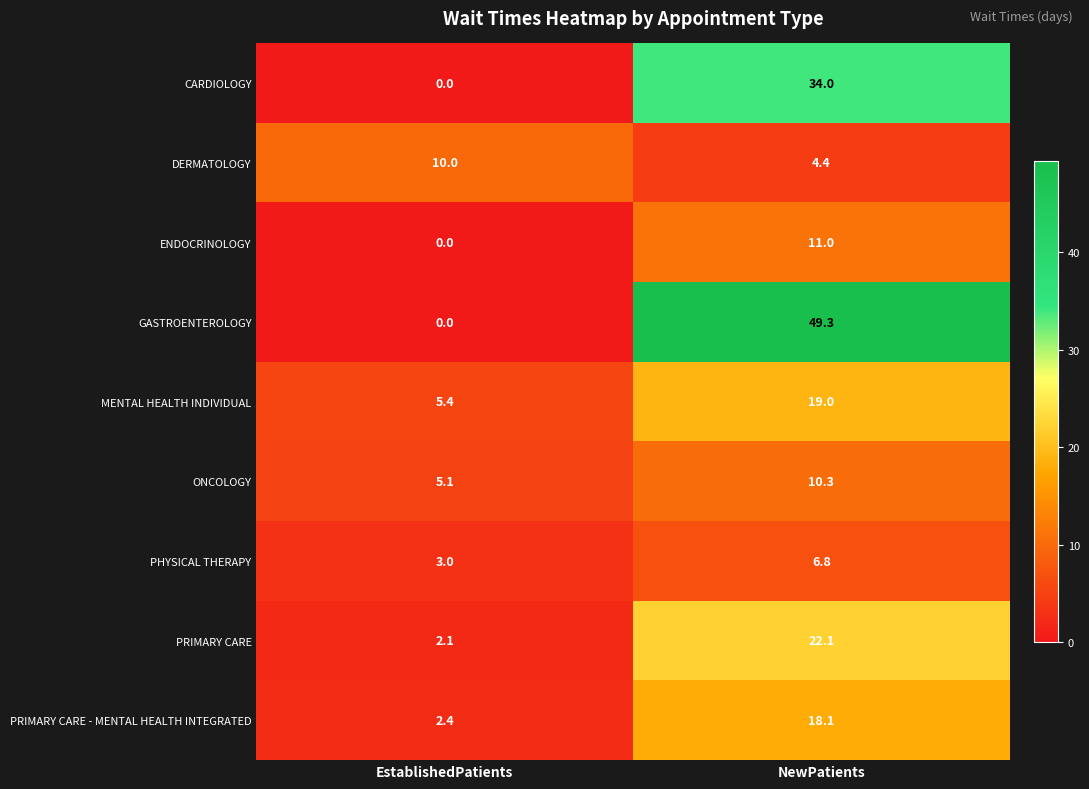

Between EstablishedPatients and NewPatients, which series saw the biggest shift?

GASTROENTEROLOGY